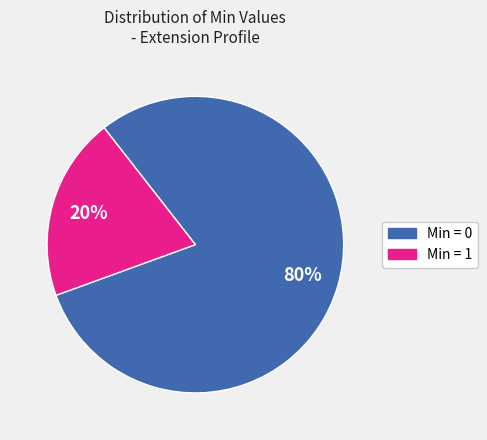

To the nearest percent, what is the difference between the largest and smallest slice percentages?

60%